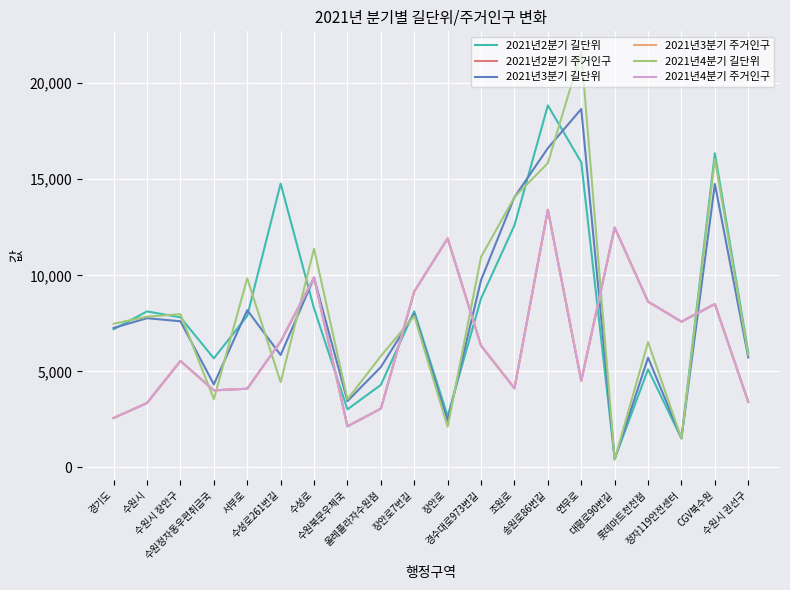

What are all the series names shown in the legend?

2021년2분기 길단위, 2021년2분기 주거인구, 2021년3분기 길단위, 2021년3분기 주거인구, 2021년4분기 길단위, 2021년4분기 주거인구